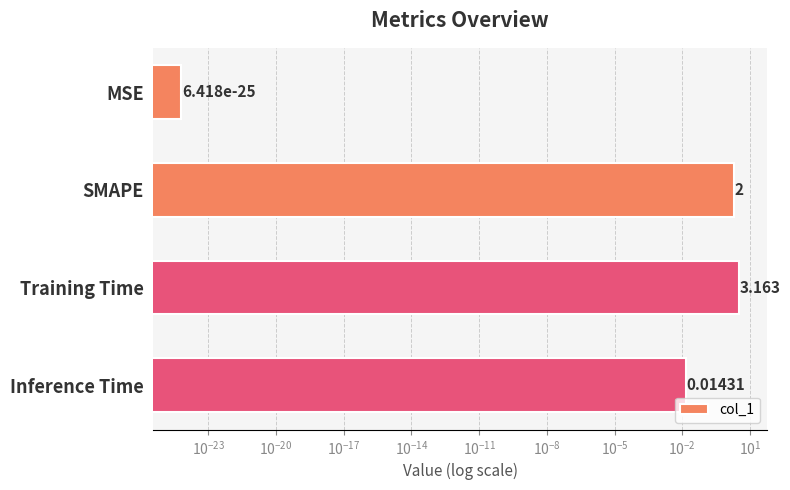

What is the sum of all values?

5.2